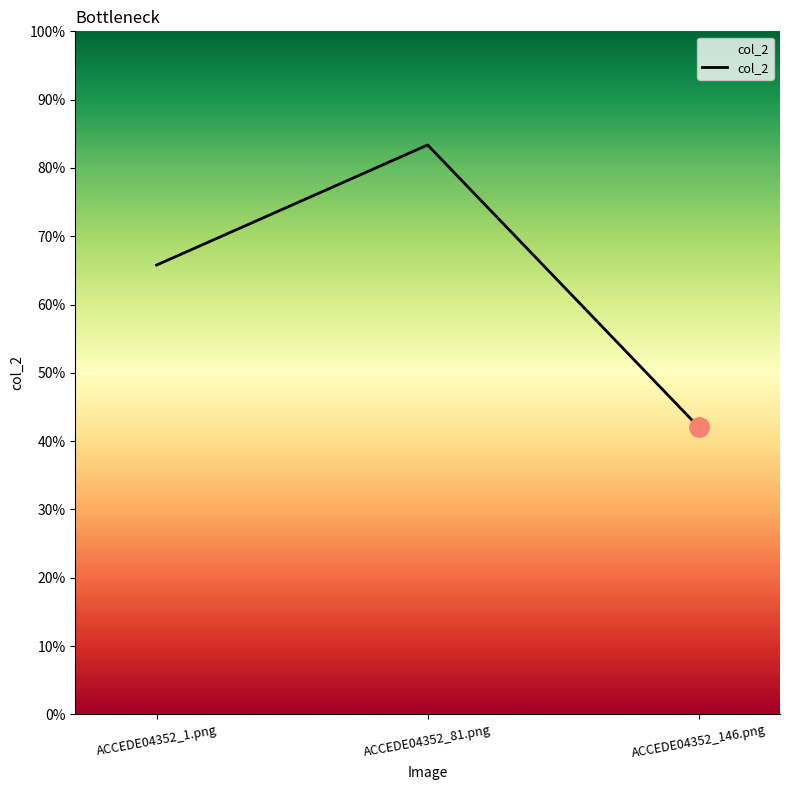

Does the chart have visible grid lines?

No